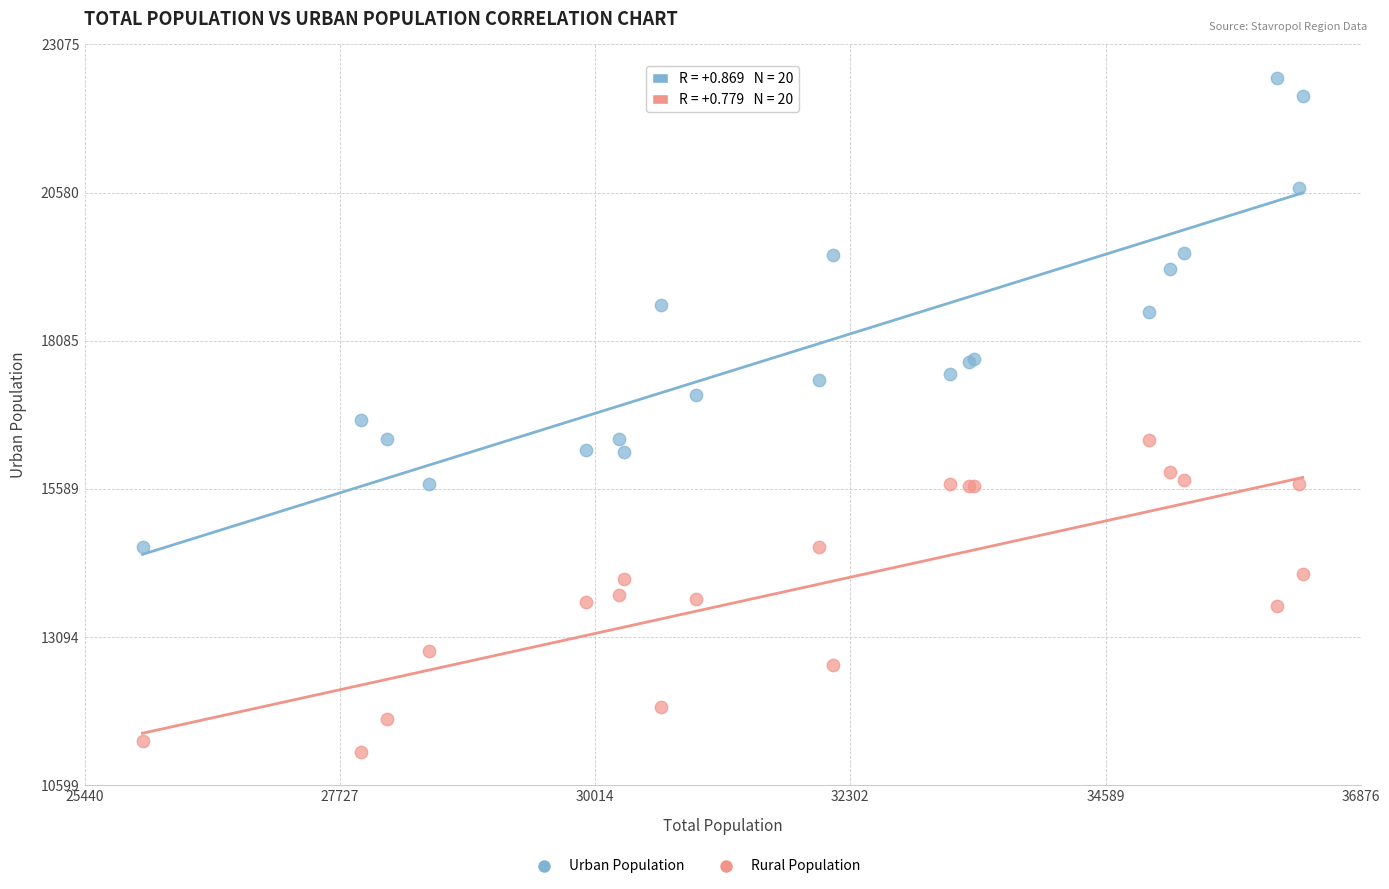

Which series has the largest Y range (max minus min)?

Urban Population